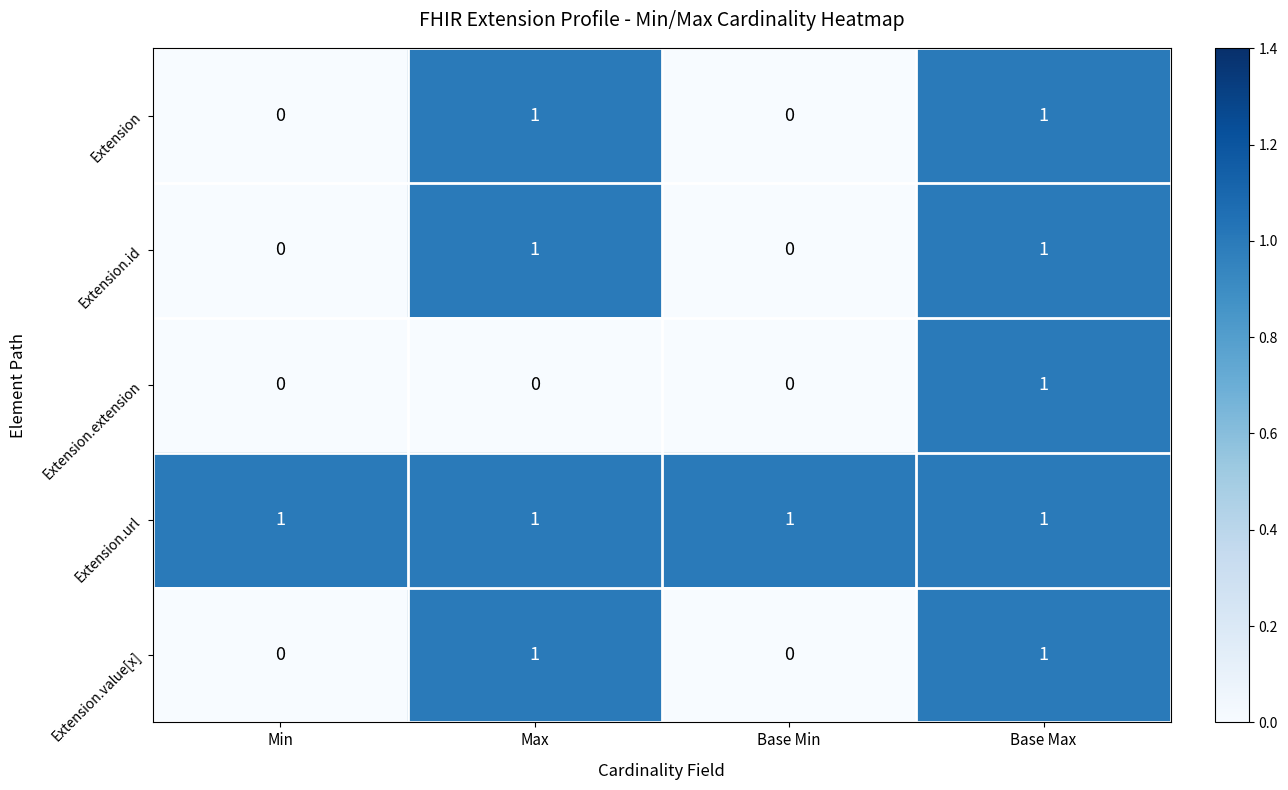

Is it true that Extension equals 0 at Max?

False